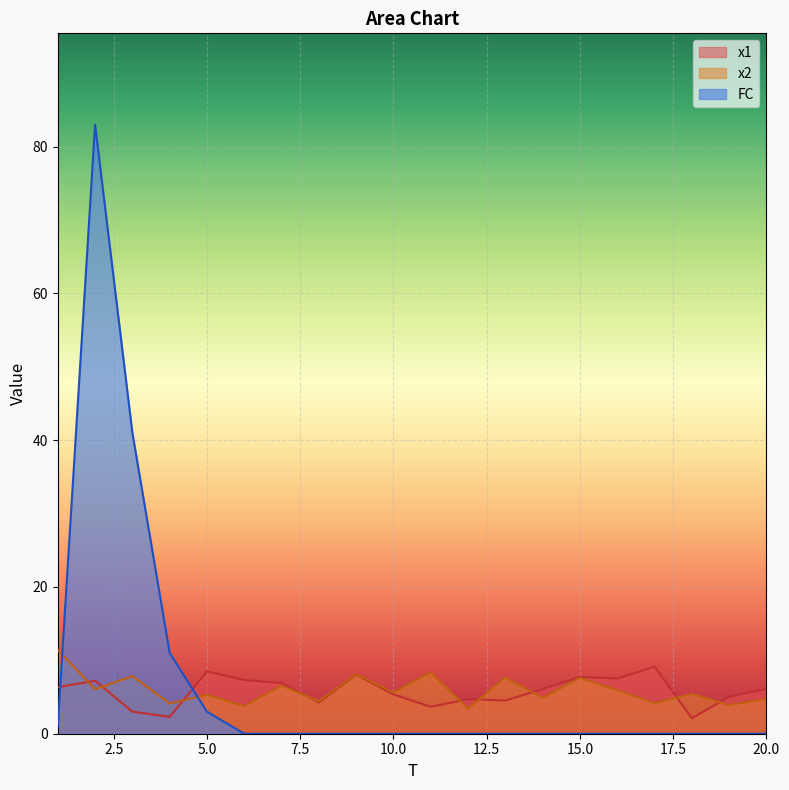

What are all the series names shown in the legend?

x1, x2, FC